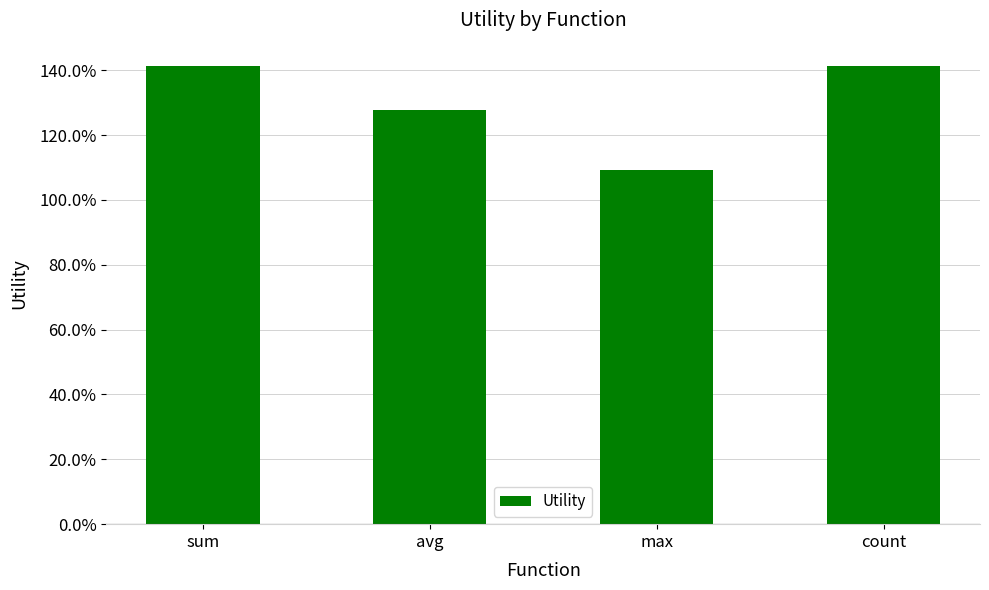

List the labels in order of value, smallest first.

max, avg, sum, count